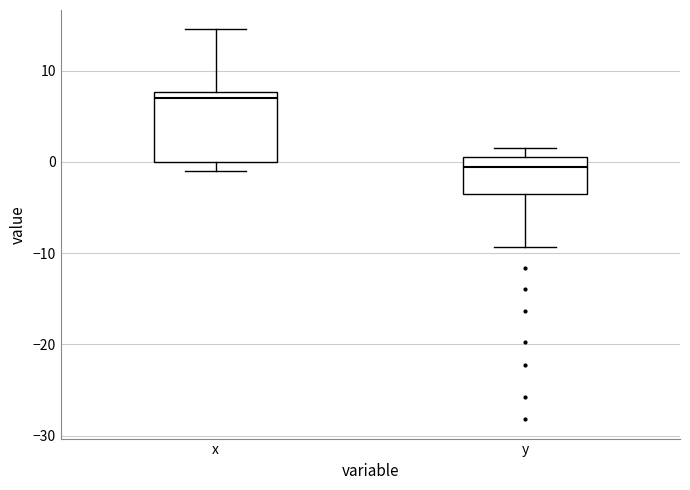

Reading left to right, transcribe this box plot: for each box, give where its median line is, the range the box spans, and where its two whiskers end, as read against the y-axis. The values are not printed on the chart, so give them approximately, as read against the axis.

x: median 7, box 0 to 8, whiskers -1 to 15
y: median -1, box -4 to 1, whiskers -9 to 2